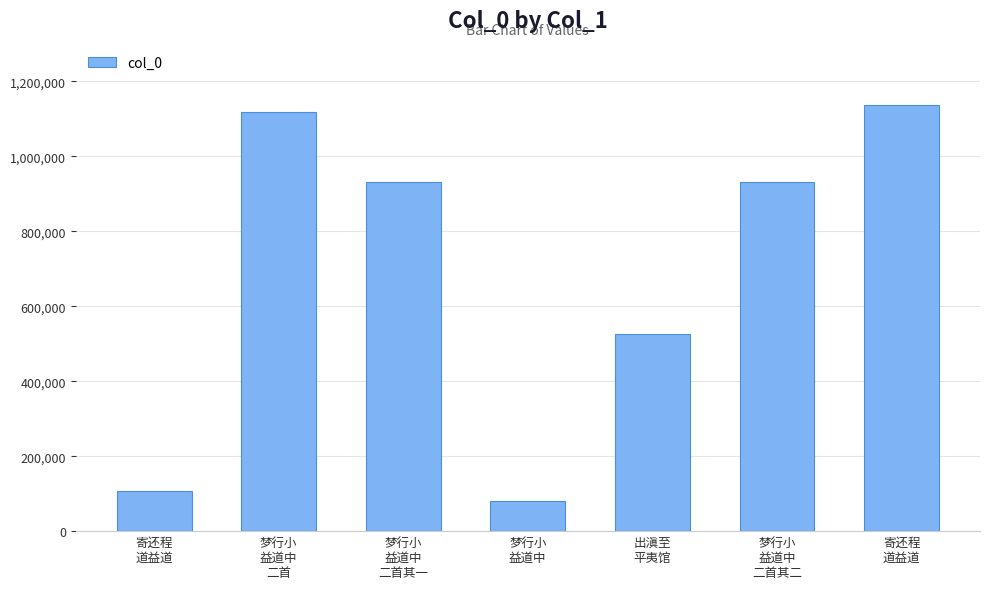

Reading right to left, what are all the values shown in this chart?

寄还程
道益道=1136340	梦行小
益道中
二首其二=929950	出滇至
平夷馆=526639	梦行小
益道中=80189	梦行小
益道中
二首其一=929951	梦行小
益道中
二首=1118484	寄还程
道益道=106915